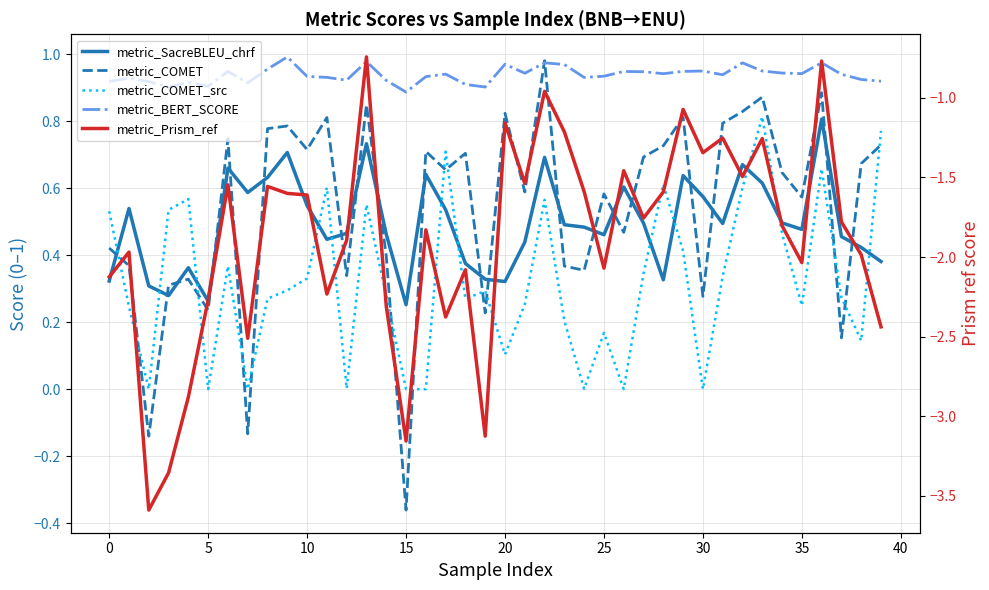

What is the average value of the metric_Prism_ref series?

-1.9